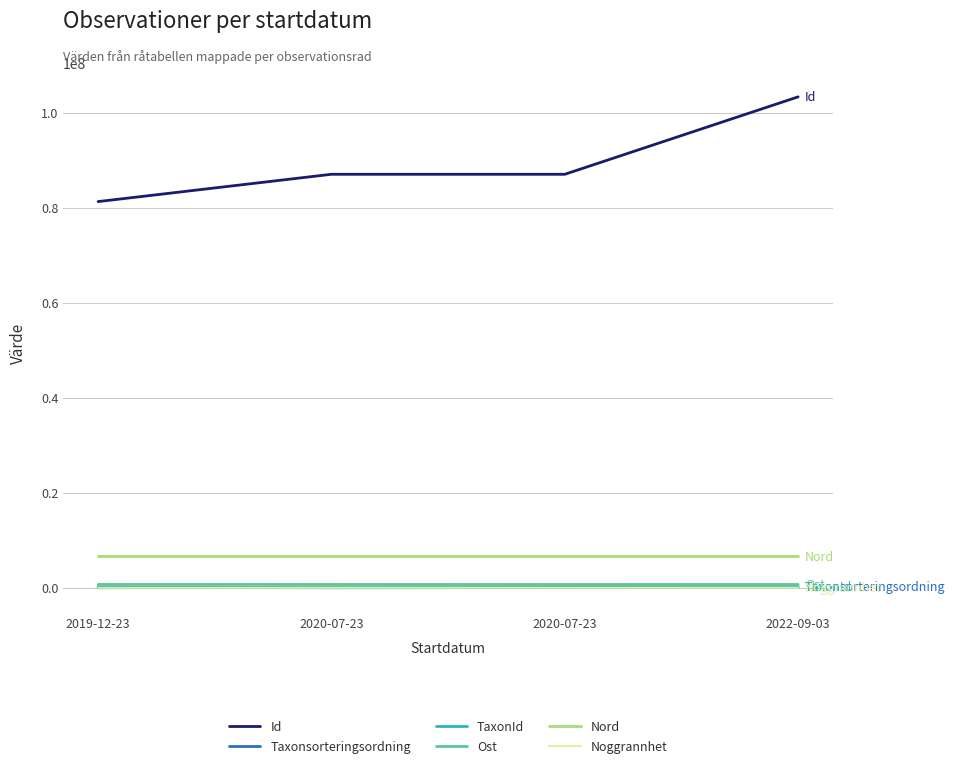

What is the value of the Nord point at the 4th from the left?

6606953